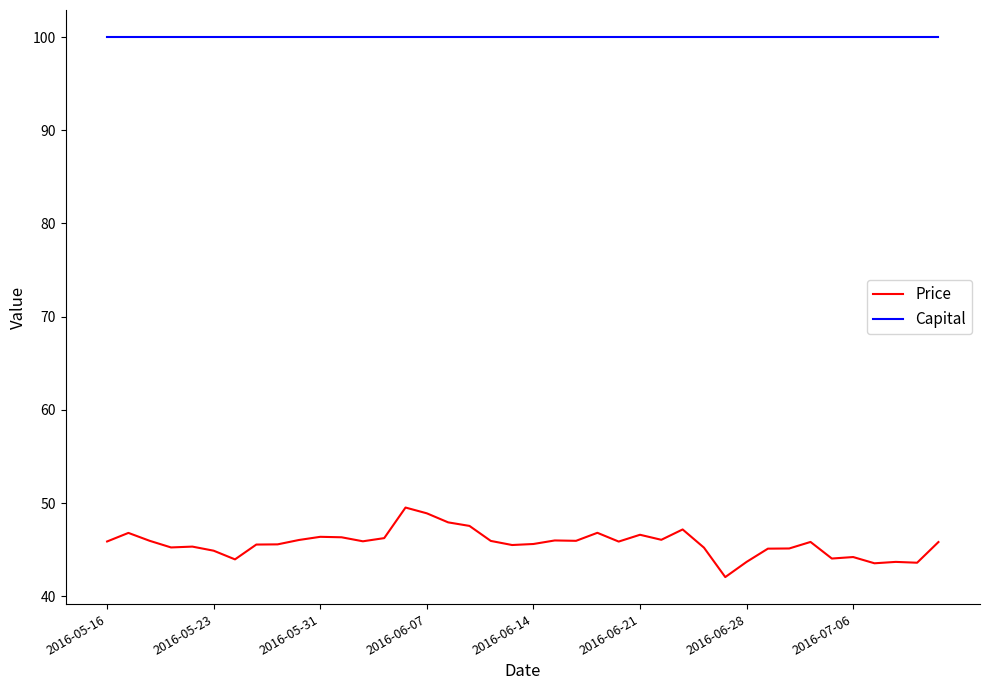

What is the greatest value displayed?

100.0